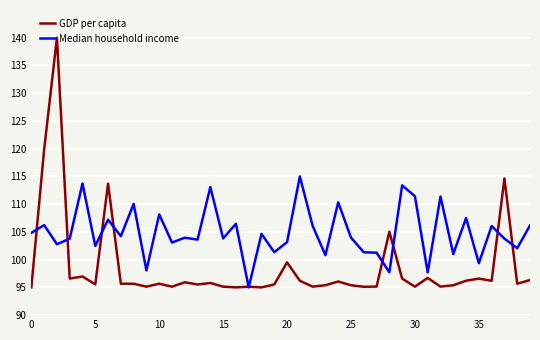

Which series has the widest spread of values?

GDP per capita